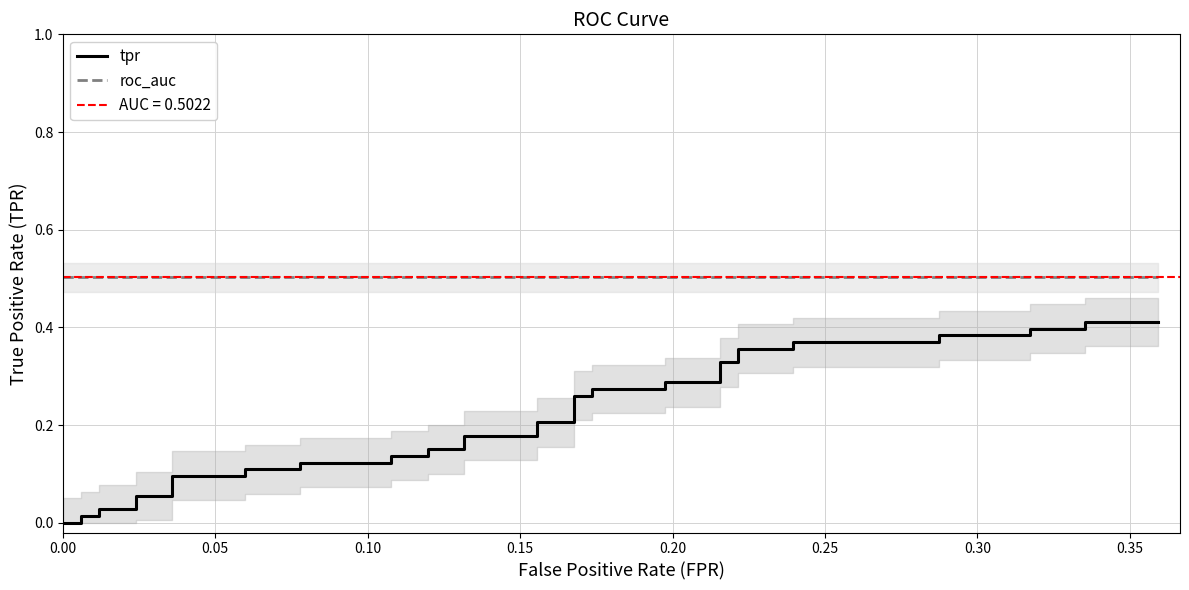

What is the value of the tpr point at the 20th from the left?

0.2